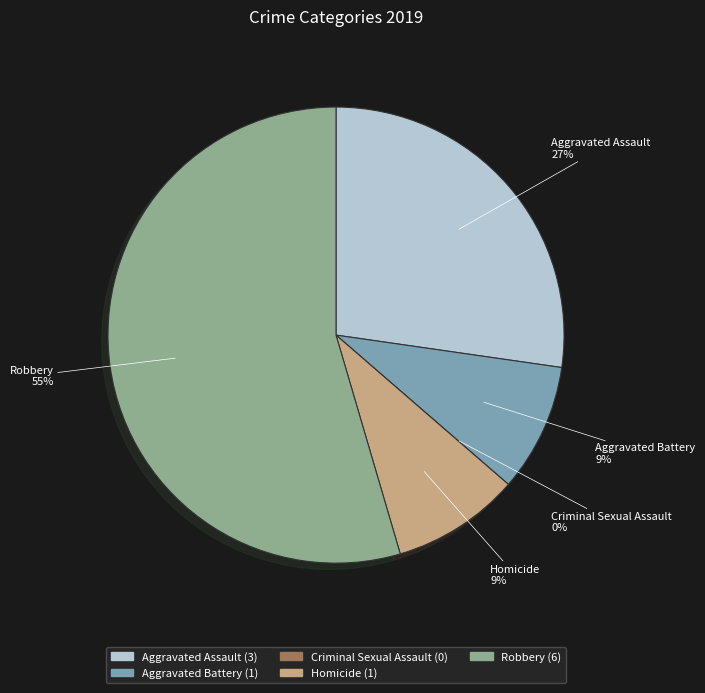

What percentage is the Robbery slice, to the nearest percent?

55%